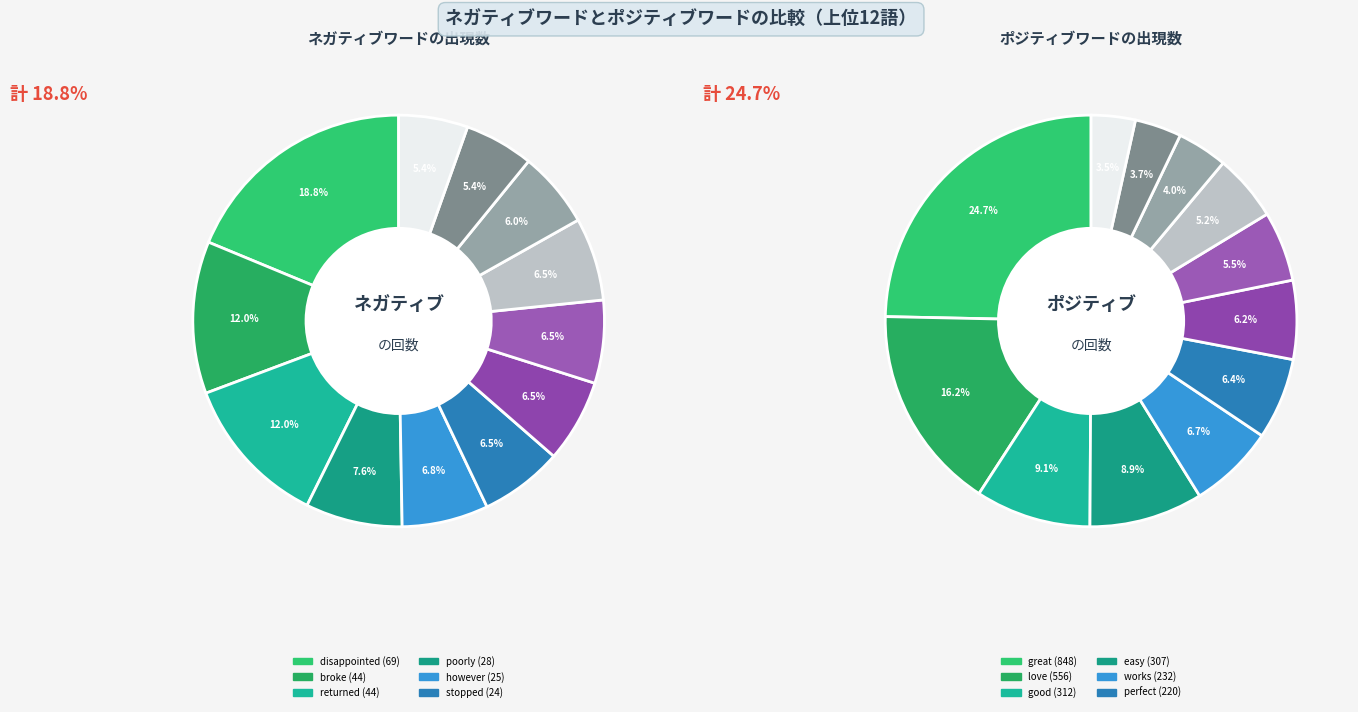

Combined, what portion of the pie is useless/nice and poorly/easy?

14.1%